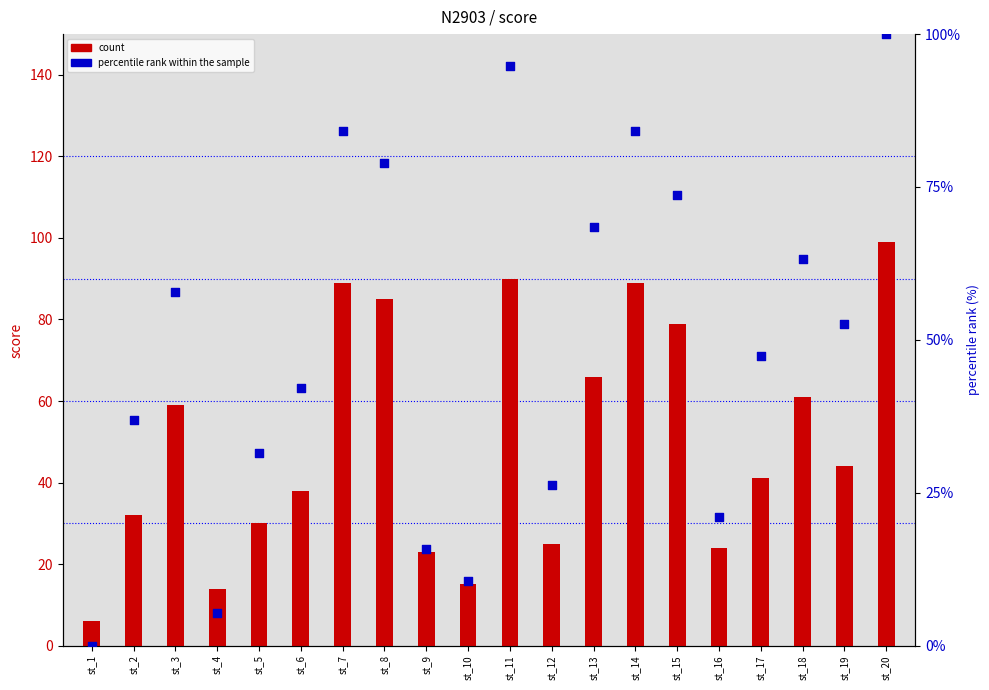

What is the total value across all series at st_10?

25.5